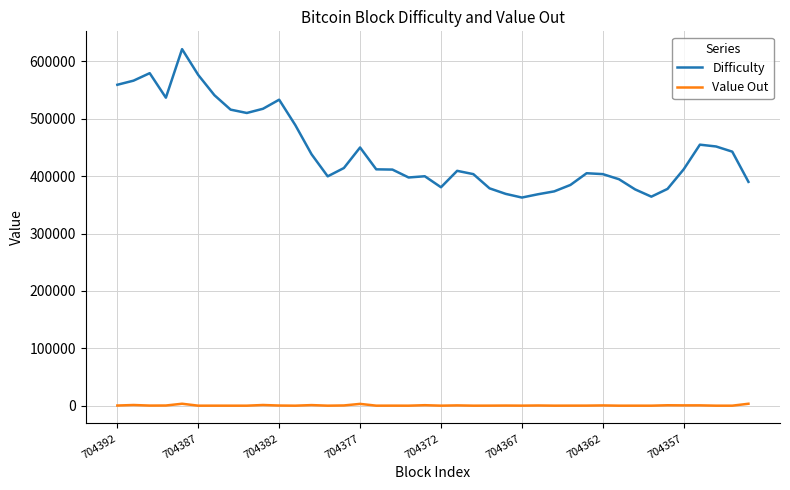

Which series has the widest spread of values?

Difficulty